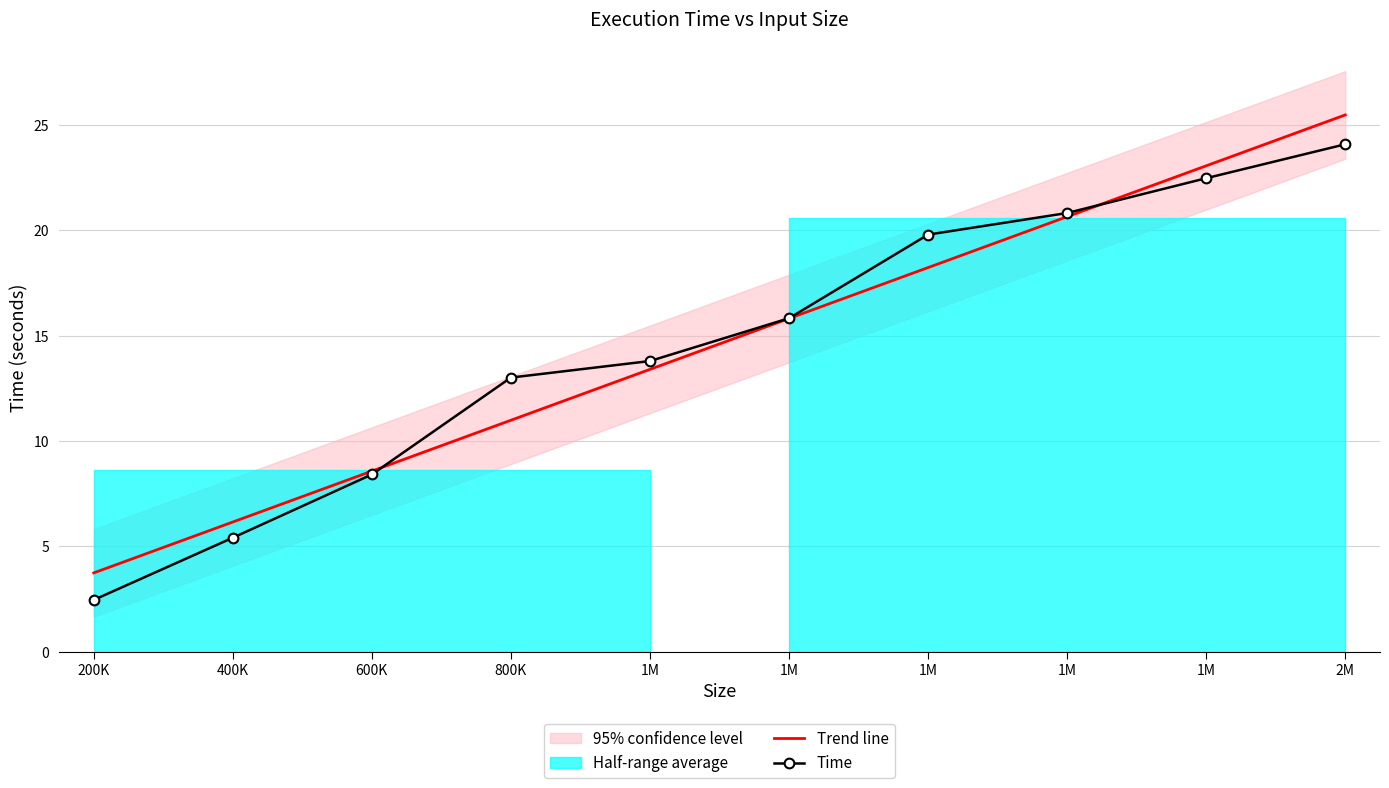

What is the difference between the Time values at 200K and 1M?

11.3